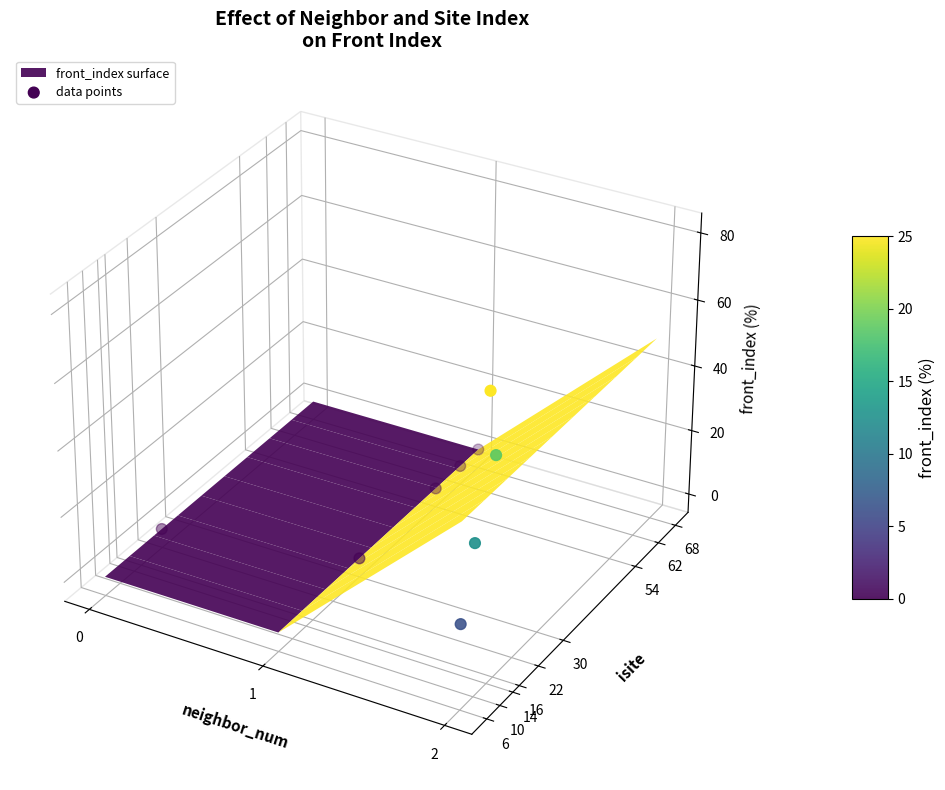

Between 2 and 5, which is larger?

2